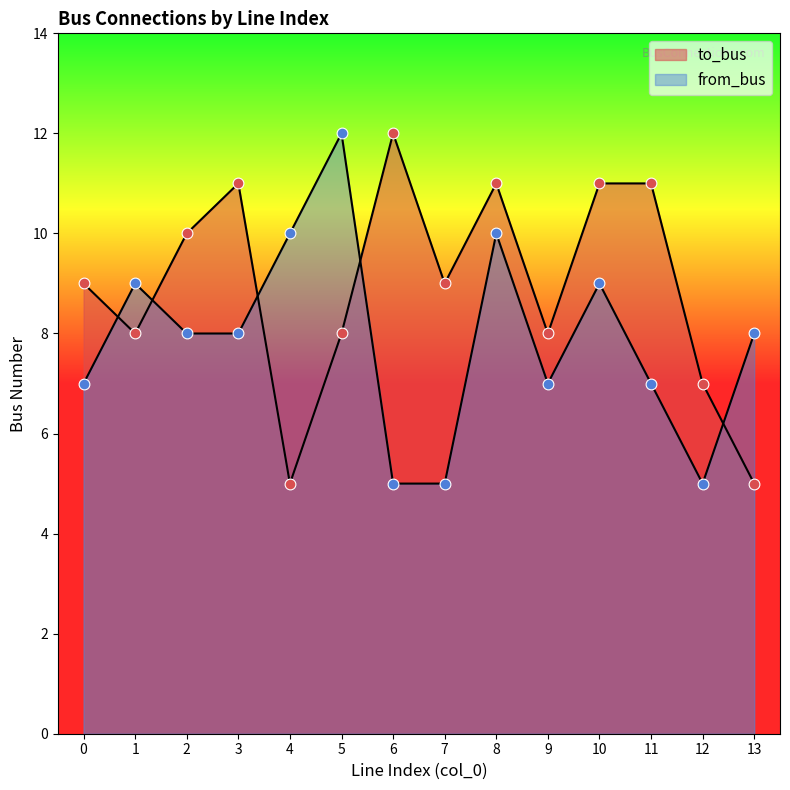

Which series reaches the maximum Y coordinate?

to_bus